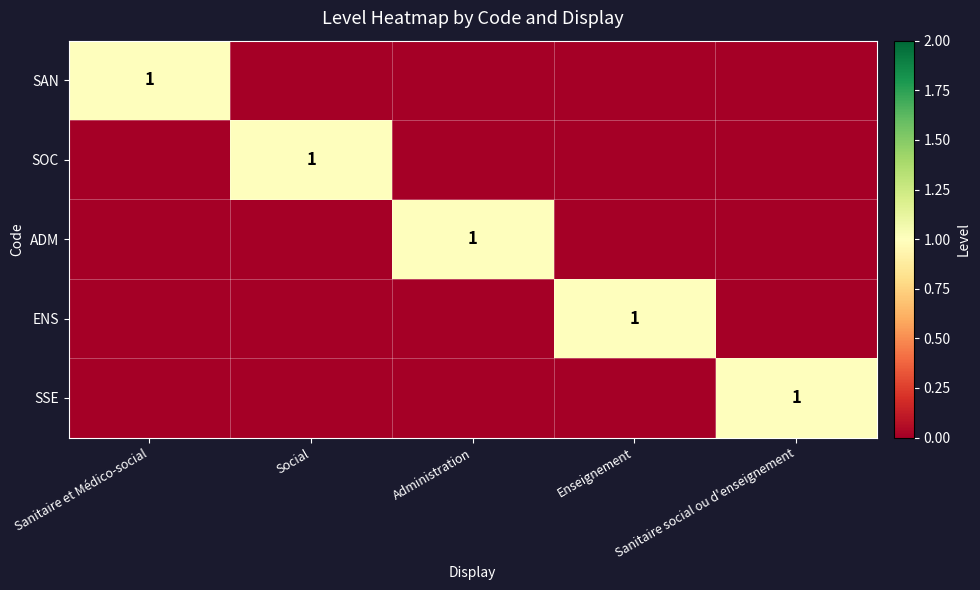

True or false: SOC has a value of 1 at Social.

True